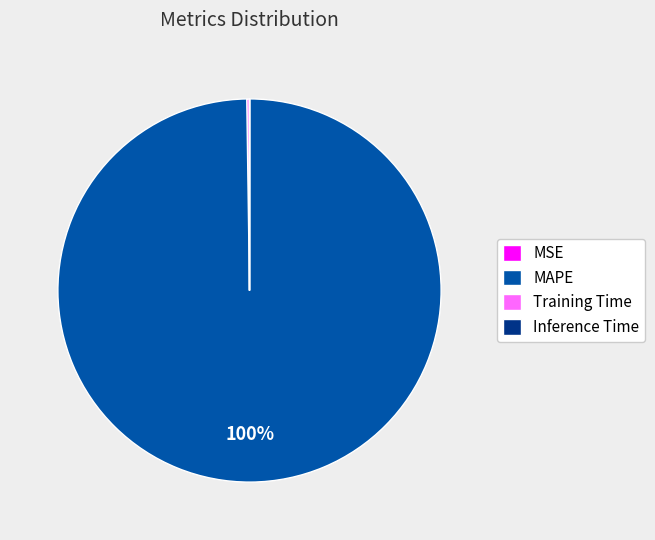

What percentage is the MAPE slice, to the nearest percent?

100%